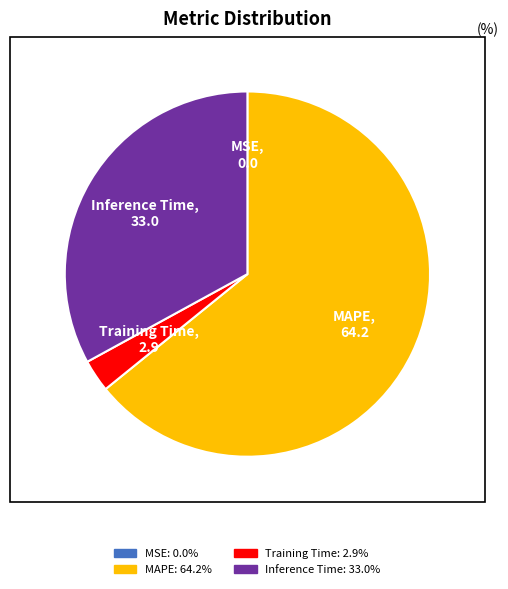

Is there any slice that represents more than half of the pie?

Yes